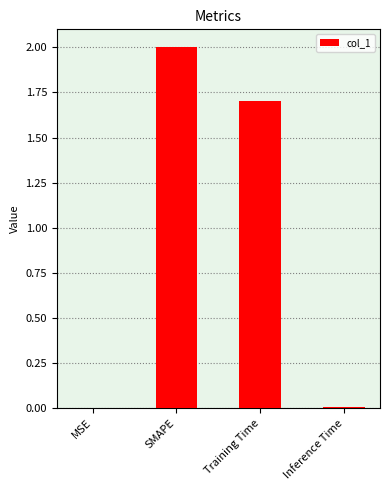

Which category has the highest value across all series?

SMAPE